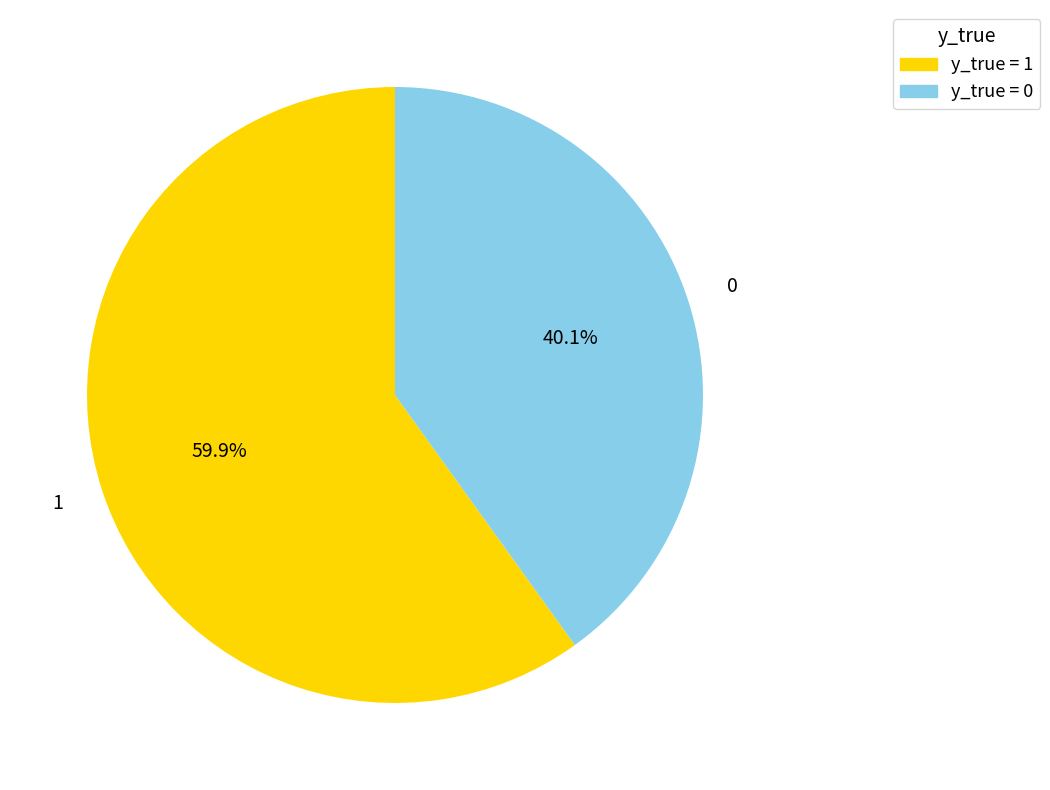

Is there any slice that represents more than half of the pie?

Yes